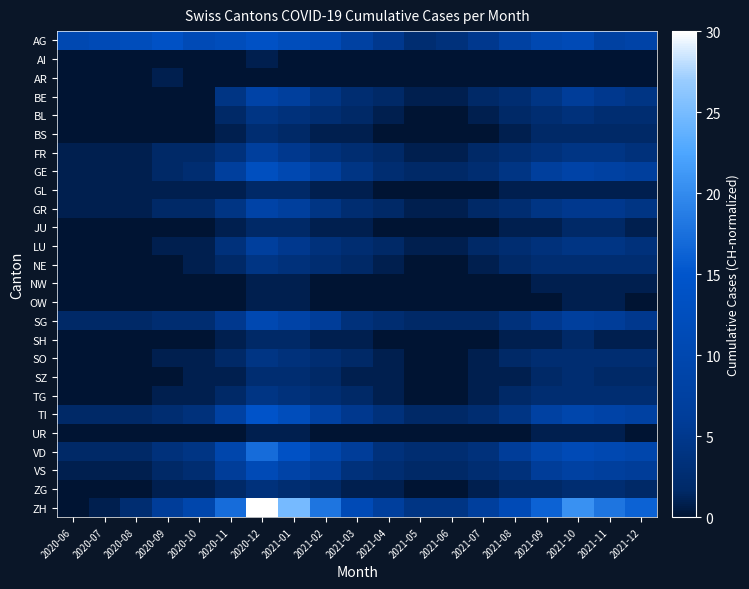

What is the total value across all series at 2021-08?

63.4